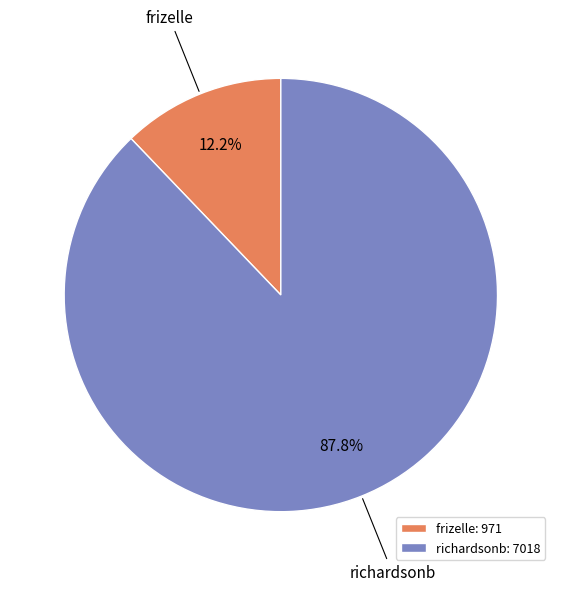

The richardsonb slice represents 98% of the pie. True or false?

False